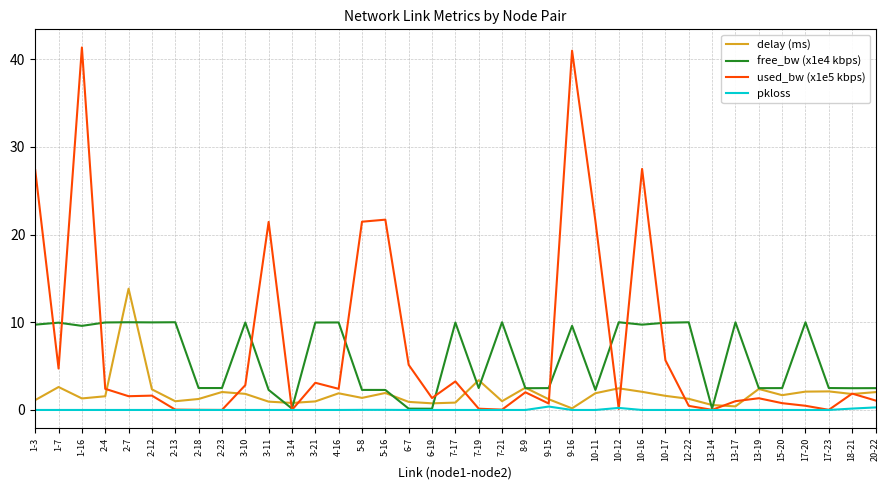

List the series in order of their overall mean, lowest first.

pkloss, delay (ms), free_bw (x1e4 kbps), used_bw (x1e5 kbps)